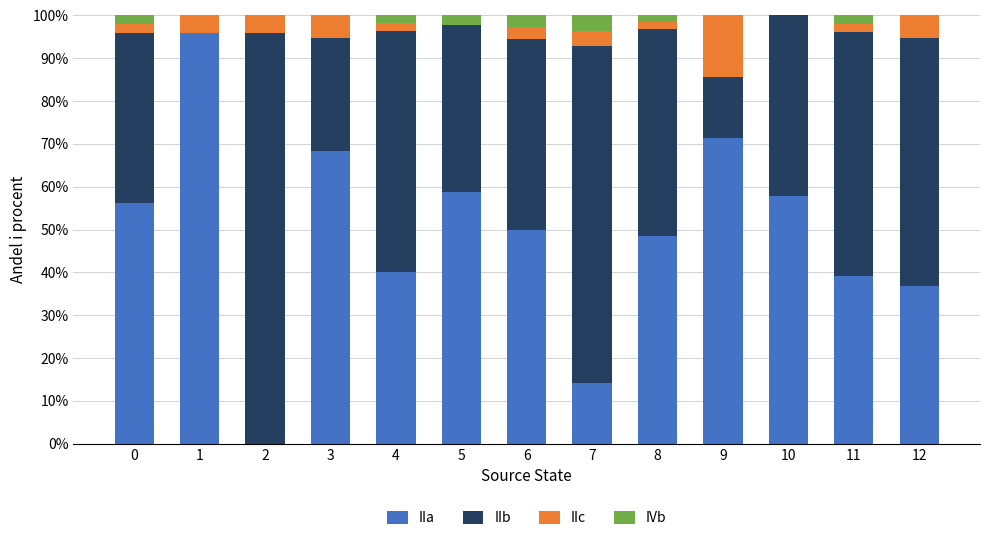

What is the total value across all series at 12?

100.0